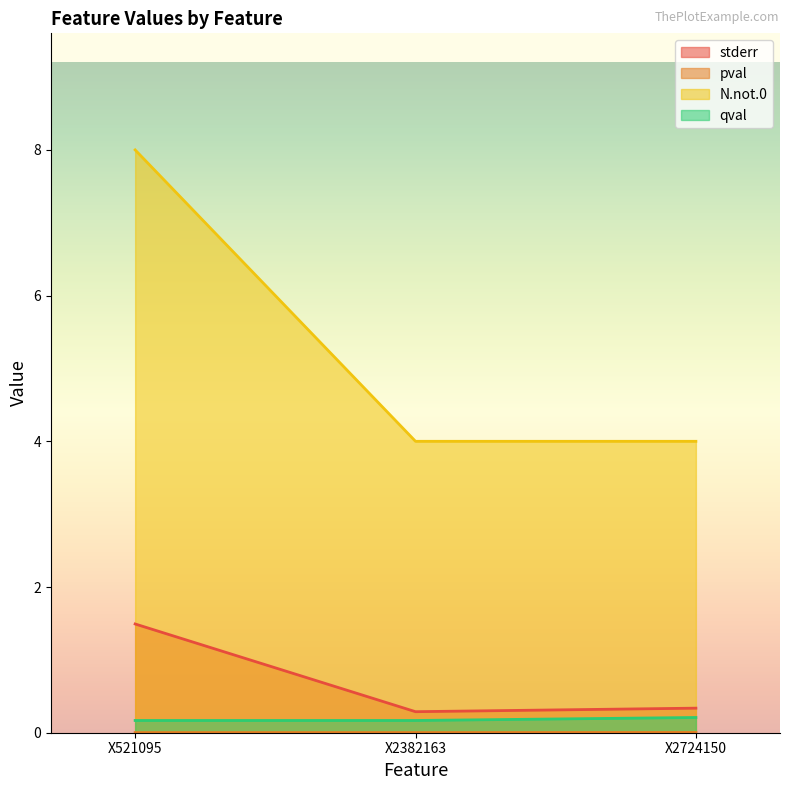

The value of N.not.0 at X2382163 is 2.5. True or false?

False